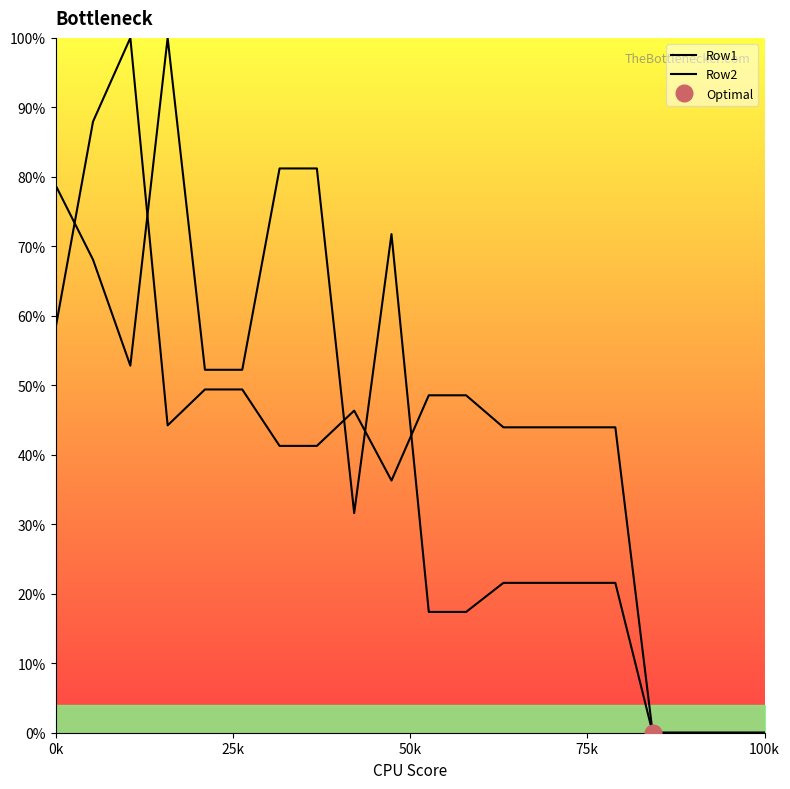

How many positive values does the Row1 series have?

16